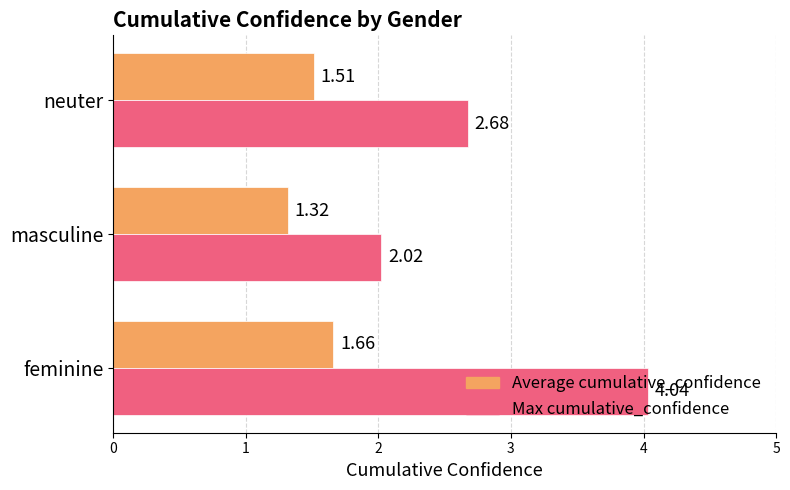

What is the difference between the second highest and minimum values in the Max cumulative_confidence series?

0.7